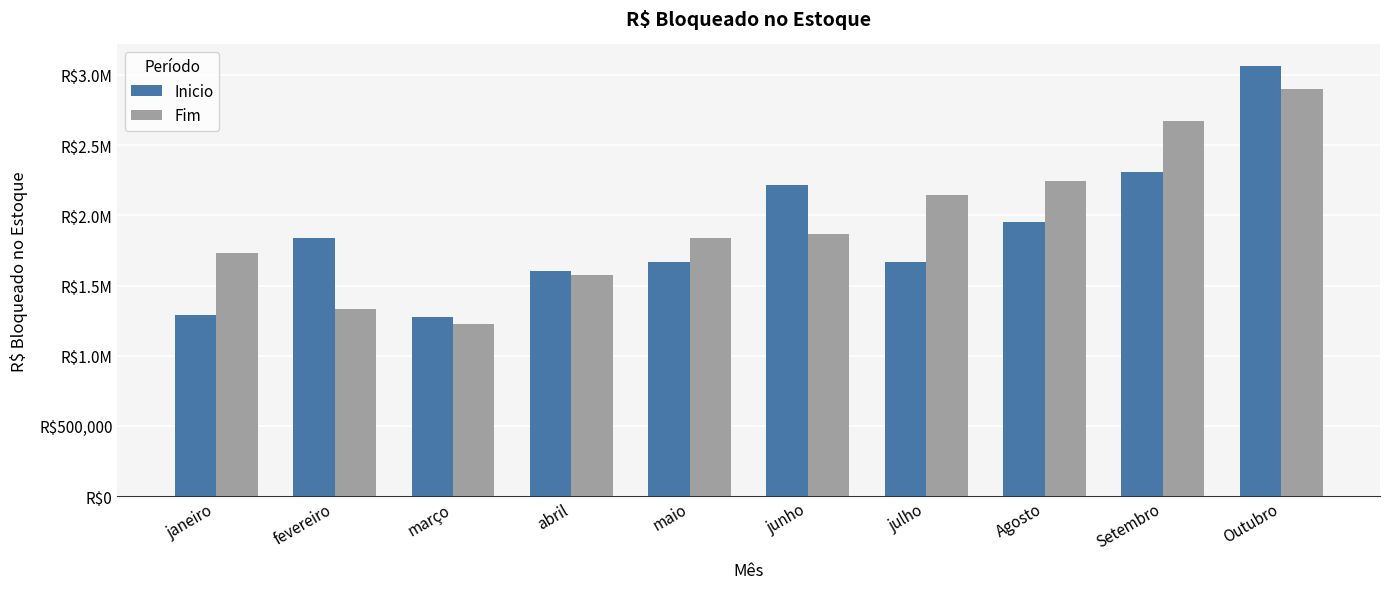

What is the label of the 2nd bar from the left?

fevereiro